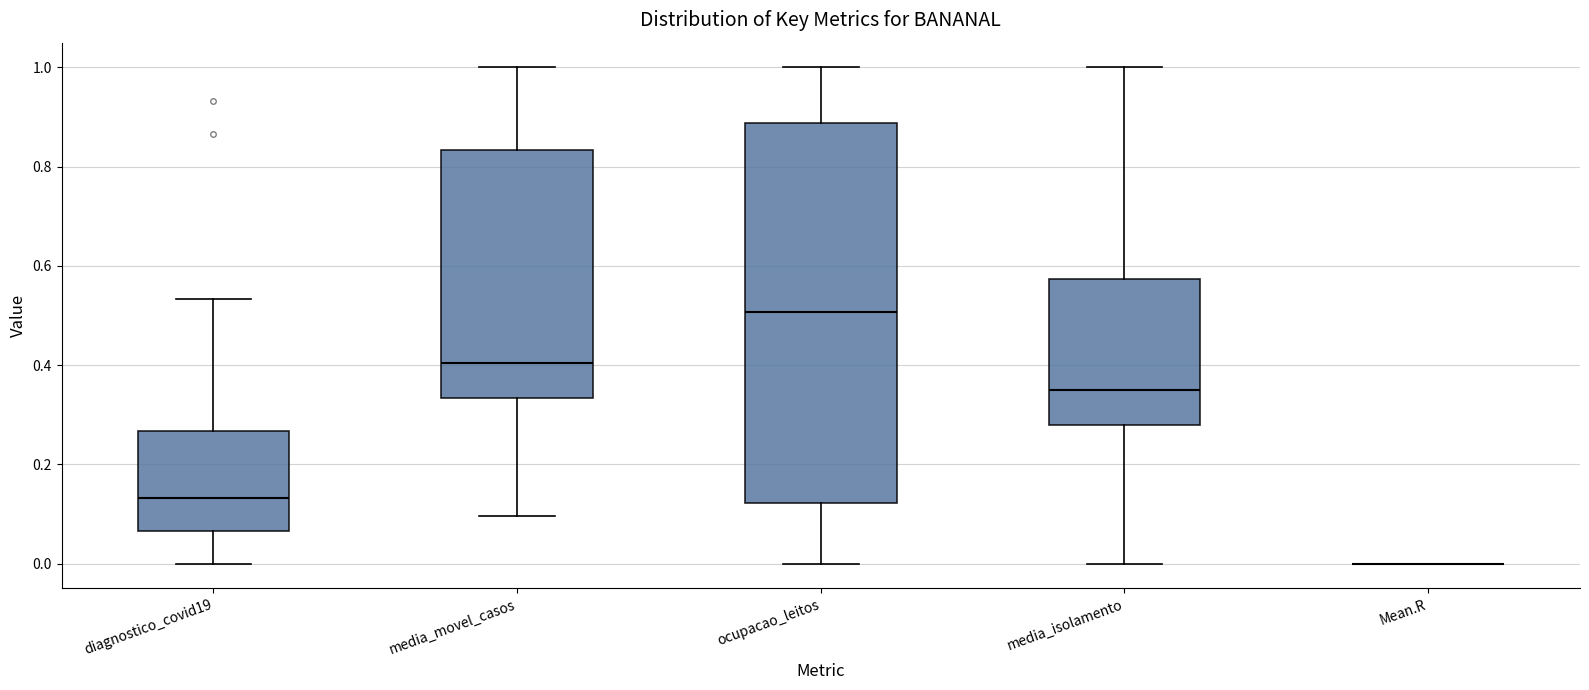

Where is the upper edge of the box for ocupacao_leitos on the y-axis? The values are not printed on the chart, so give them approximately, as read against the axis.

0.88